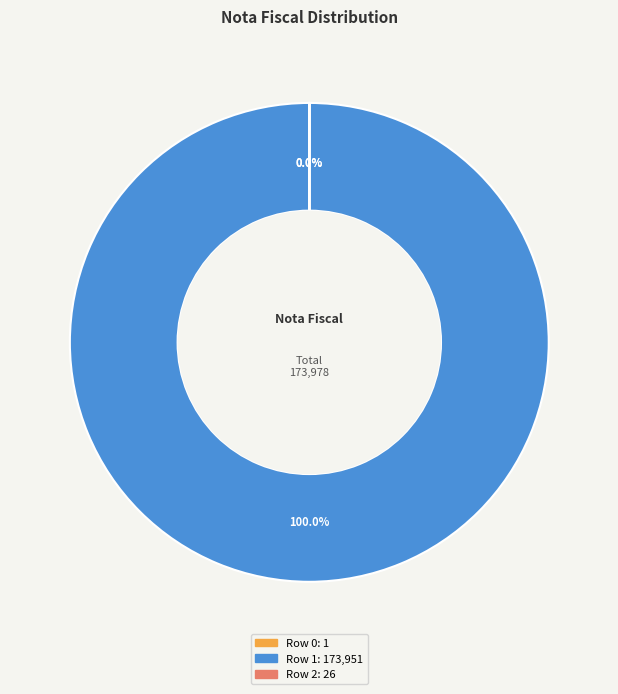

Does any single category account for the majority?

Yes